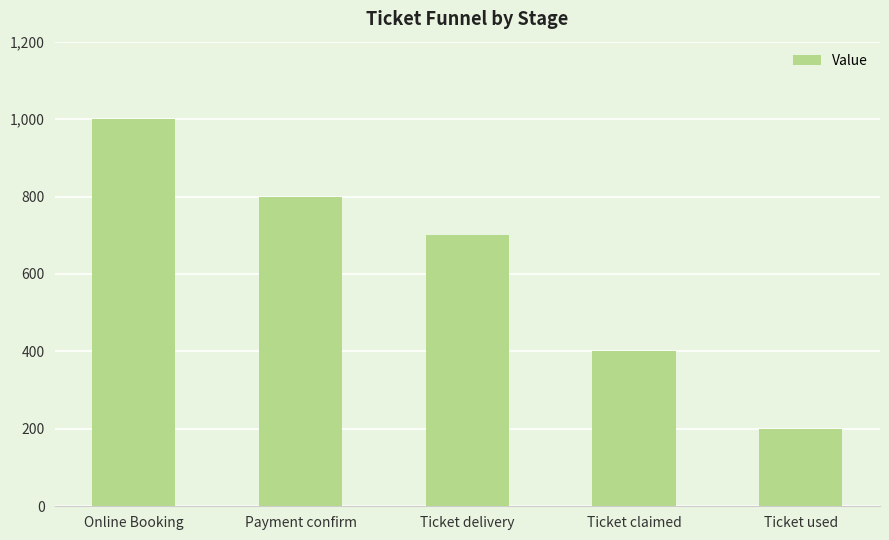

How many values are between 400 and 800?

3